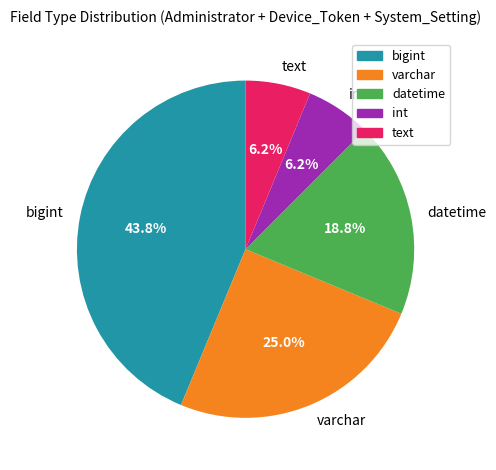

How many slices are in this pie chart?

5